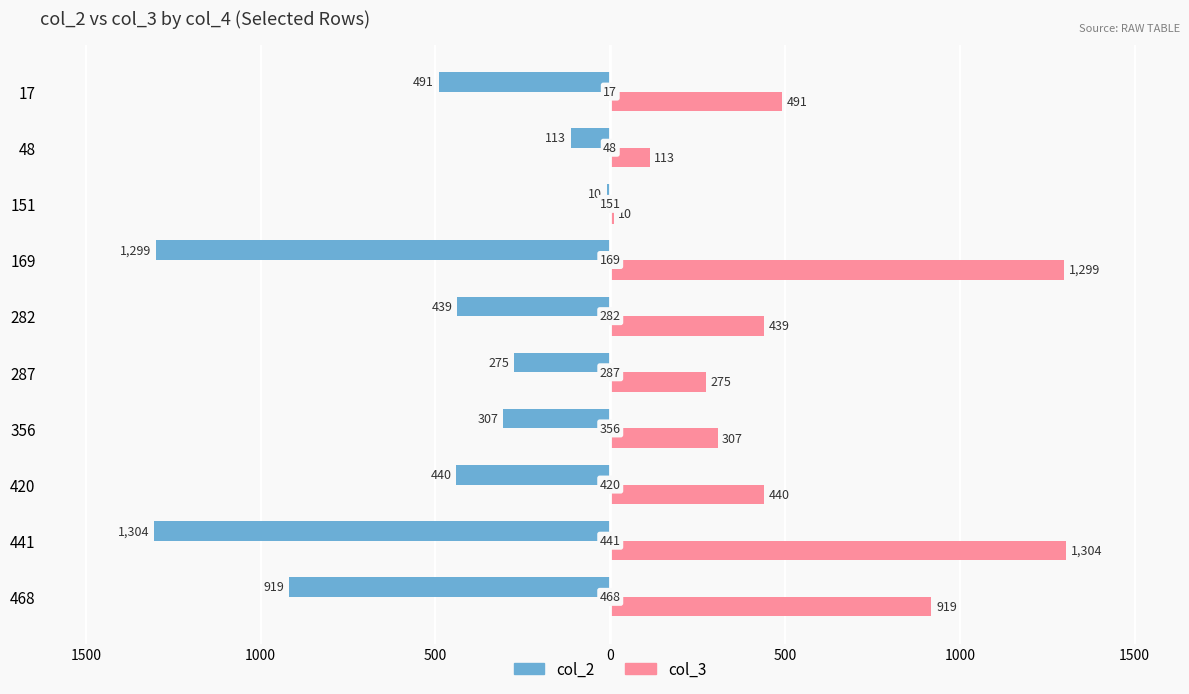

What are all the series names shown in the legend?

col_2, col_3